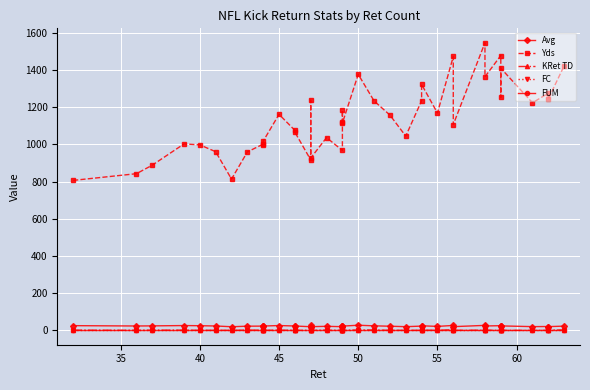

What is the average value of the Yds series?

1135.1